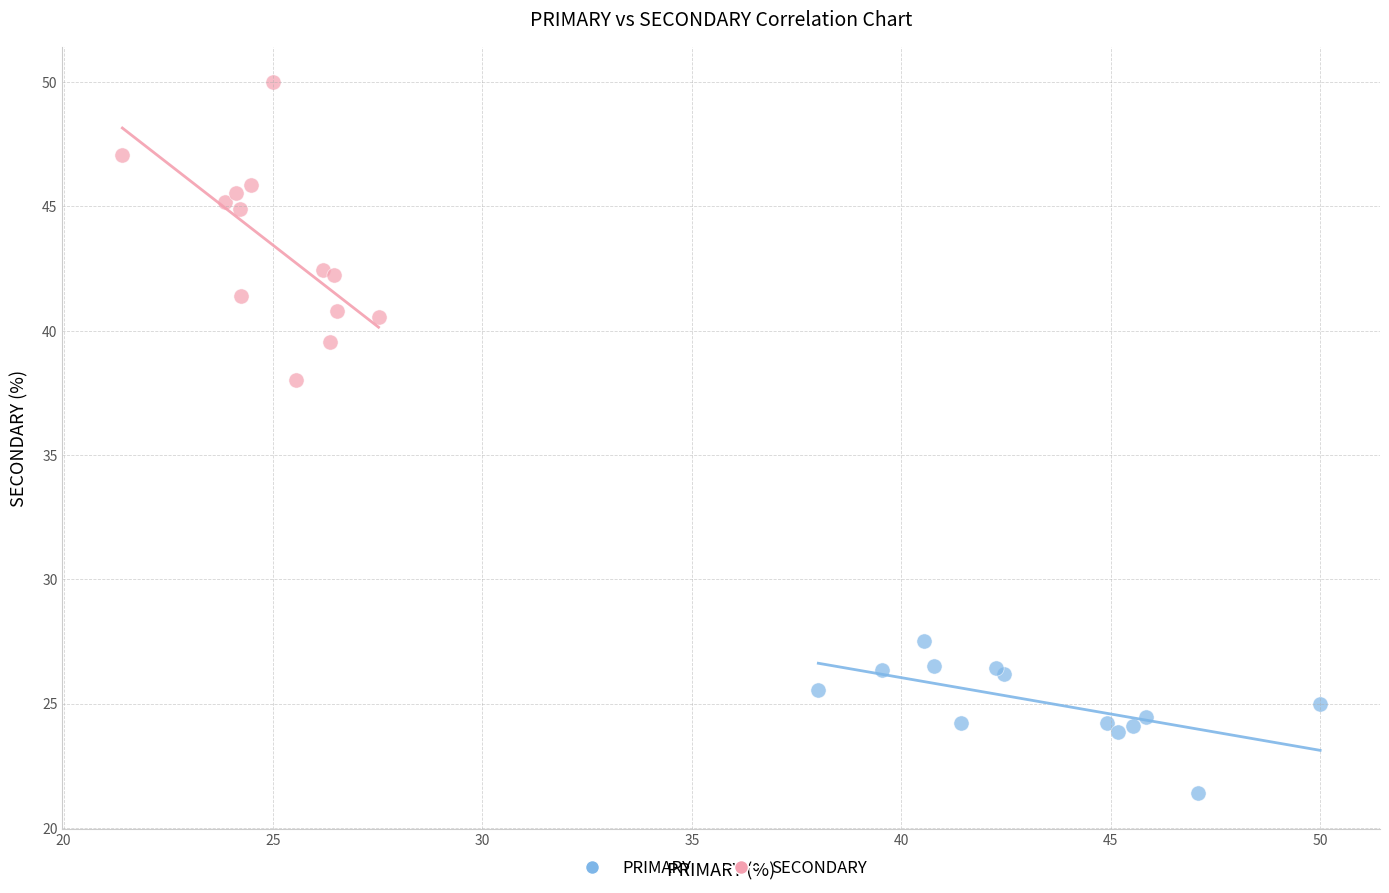

Which series reaches the minimum Y coordinate?

PRIMARY